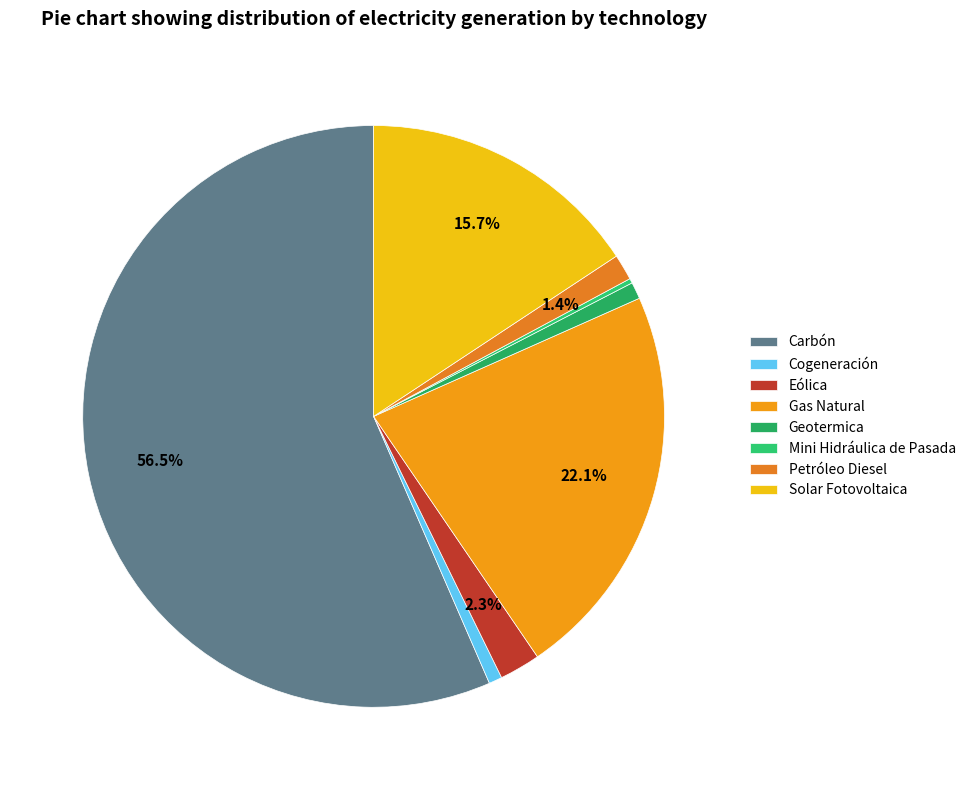

The Solar Fotovoltaica slice represents 27% of the pie. True or false?

False